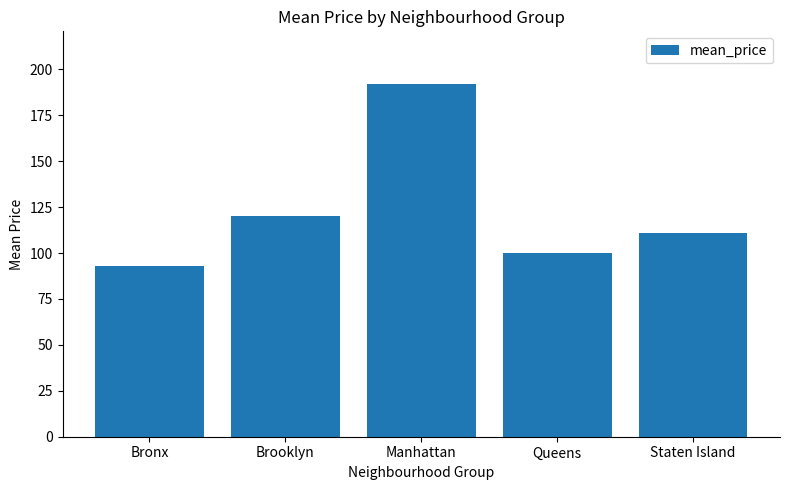

Reading right to left, what are all the values shown in this chart?

110.9	99.8	191.9	120.2	92.8